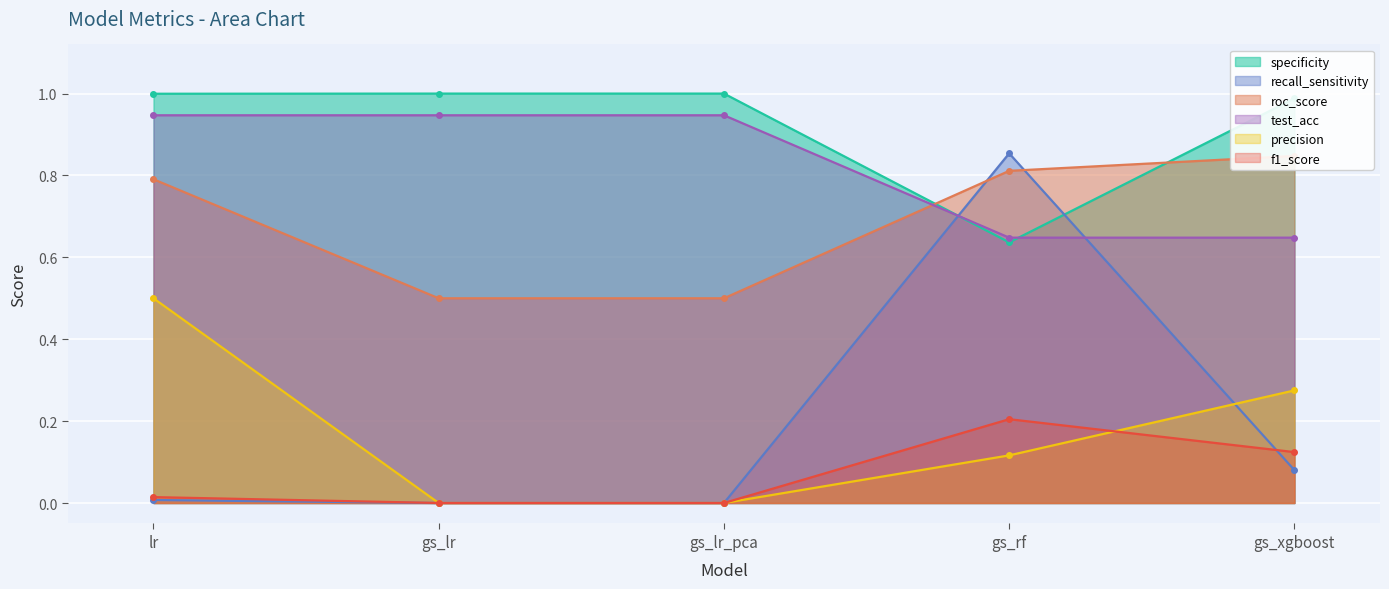

How many distinct data groups are displayed?

6